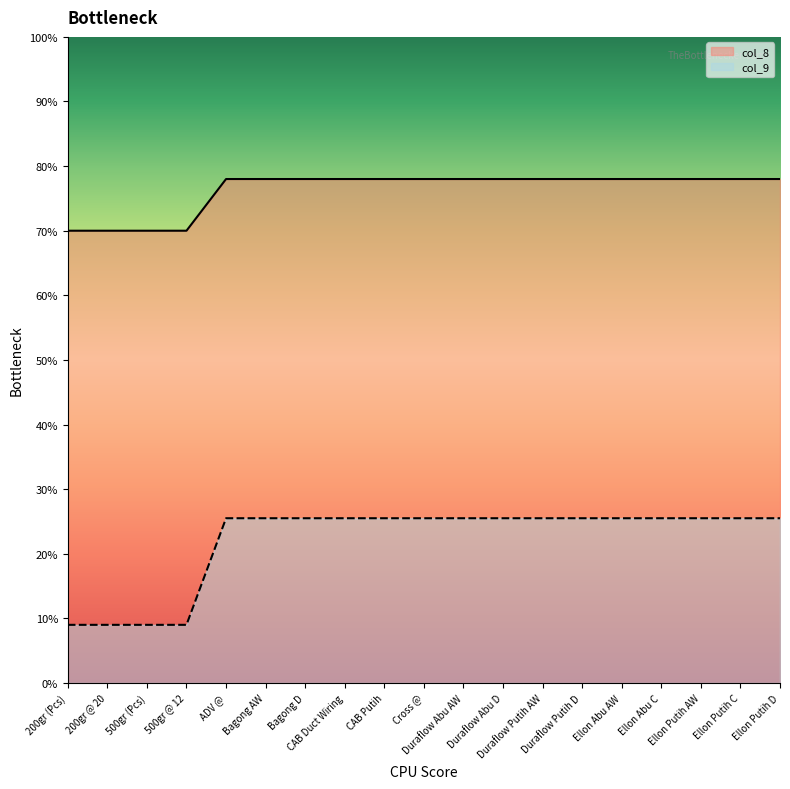

Does the chart have visible grid lines?

No